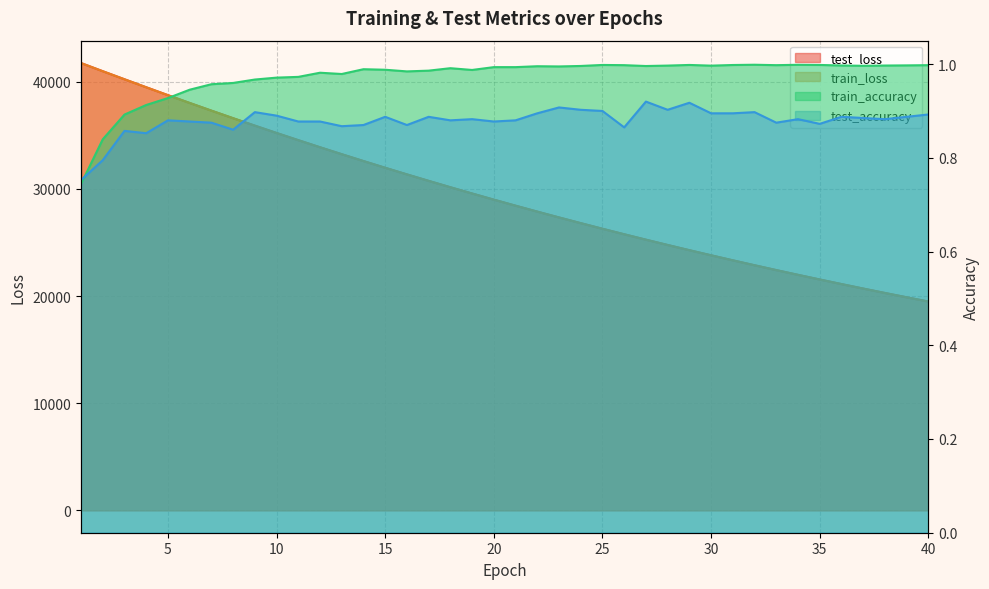

Which series changed the most between 12 and 25?

test_loss